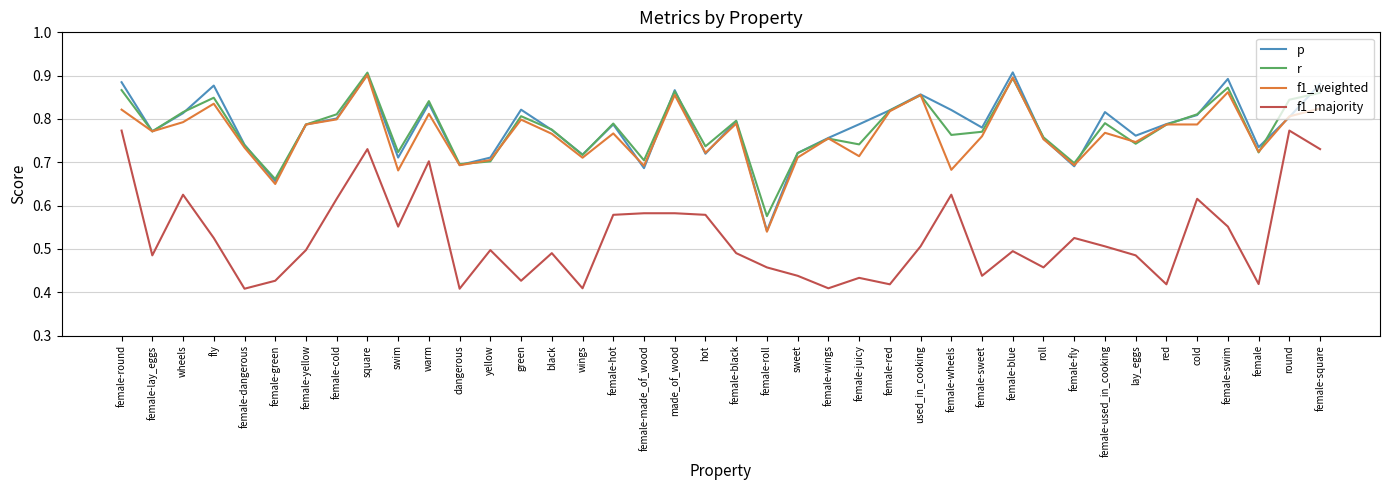

True or false: r has a value of 0.9 at square.

True